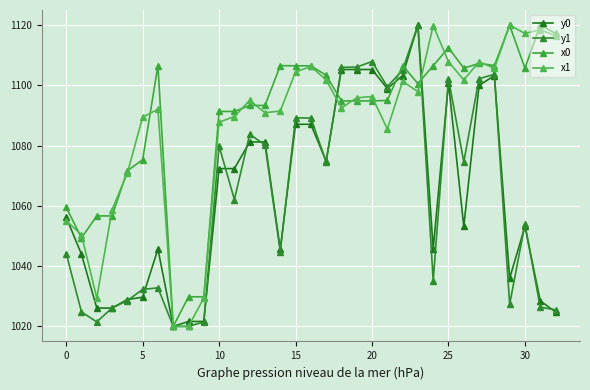

What is the sum of all x0 values?

35935.5